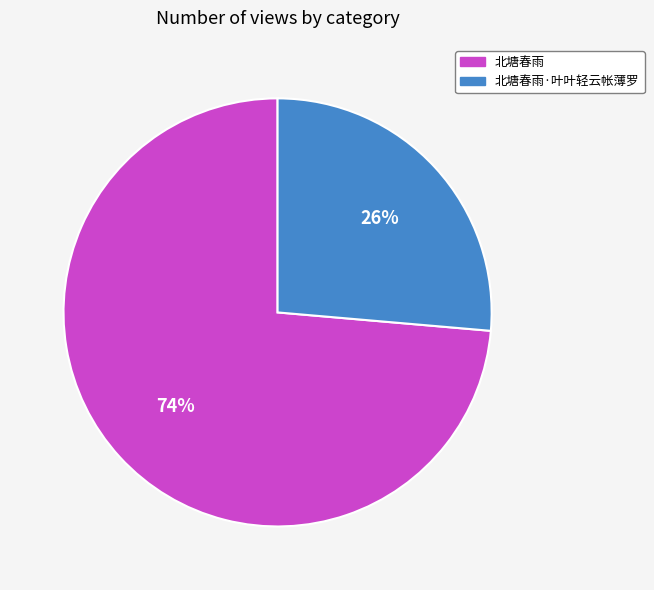

What is the majority slice?

北塘春雨